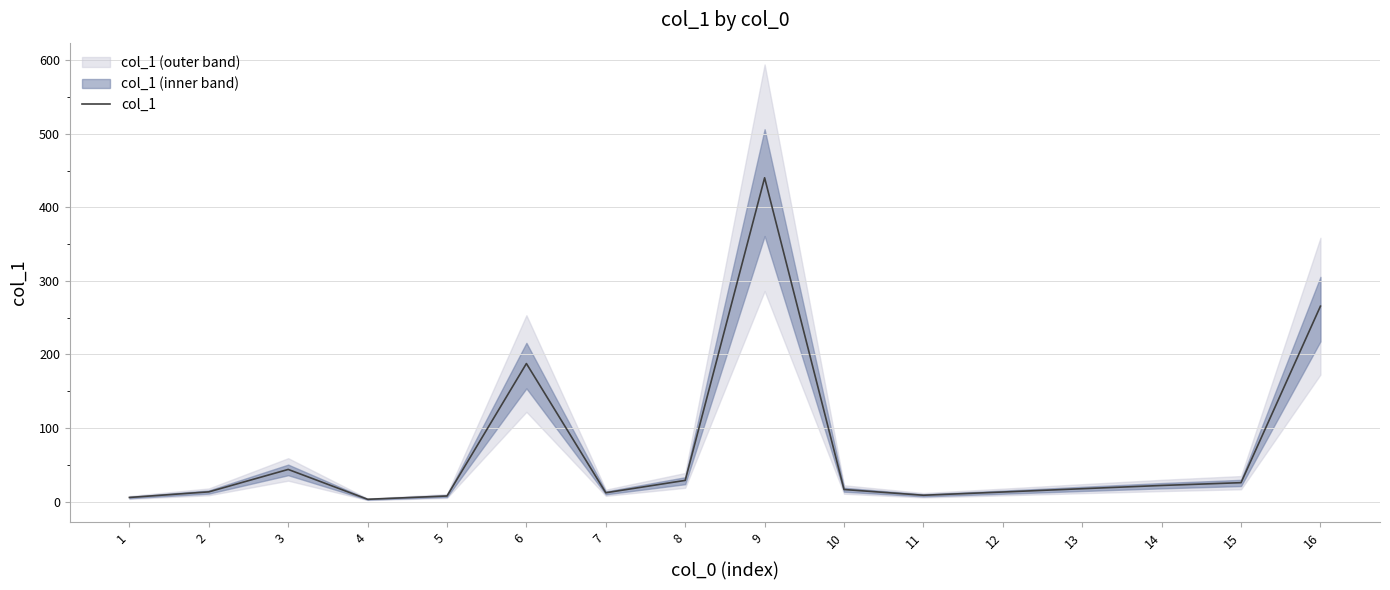

How many categories are shown in the chart?

16